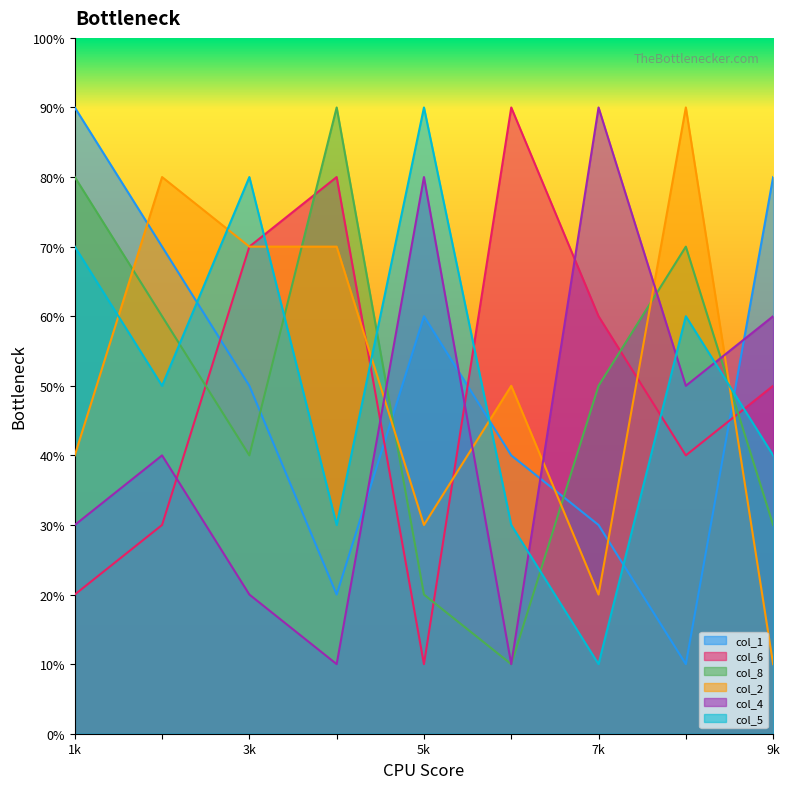

What is the spread (max minus min) of values at 3?

6